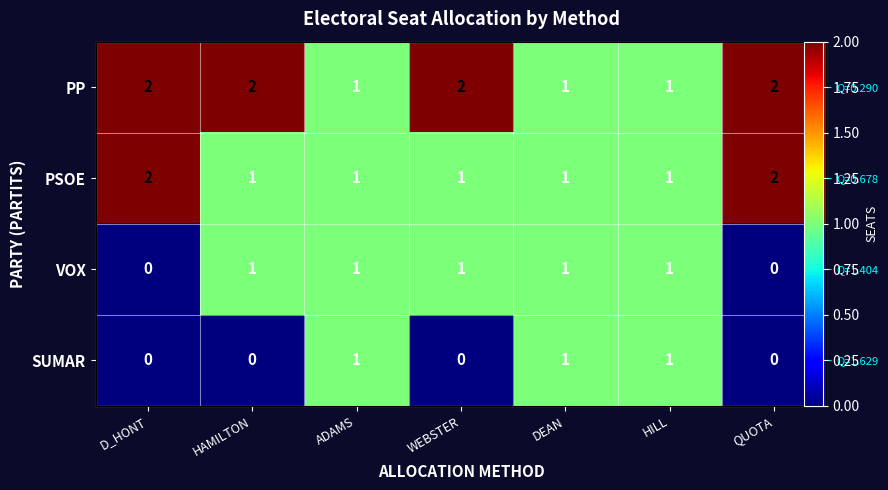

Which label corresponds to the smallest value in the chart?

D_HONT